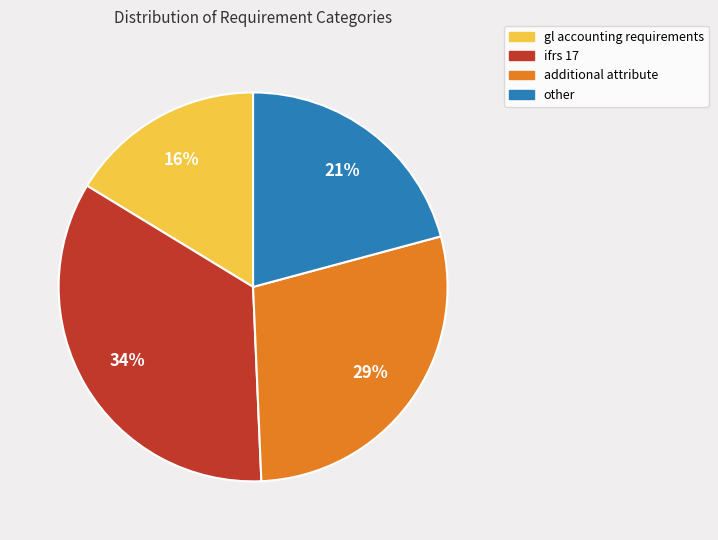

Is the sum of gl accounting requirements and additional attribute greater than half?

No